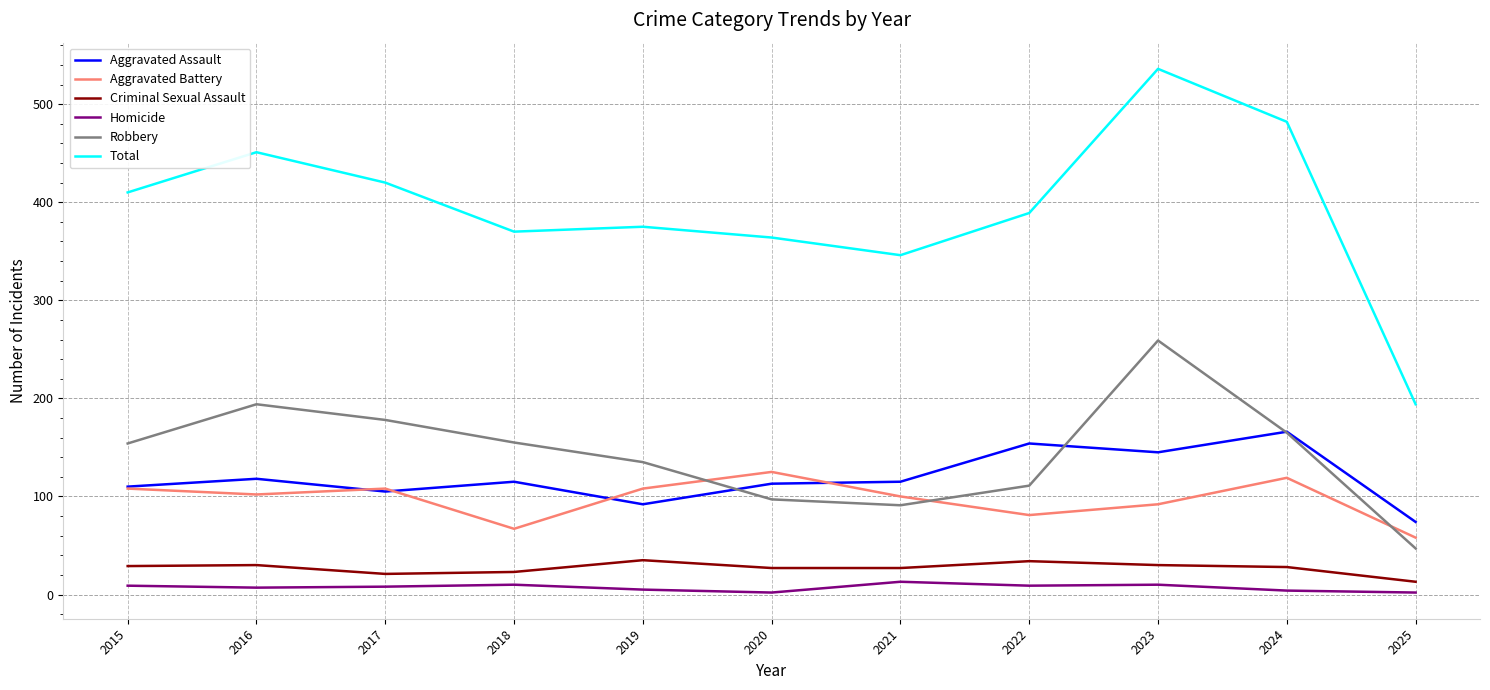

What is the difference between the highest and lowest values at 2015?

401